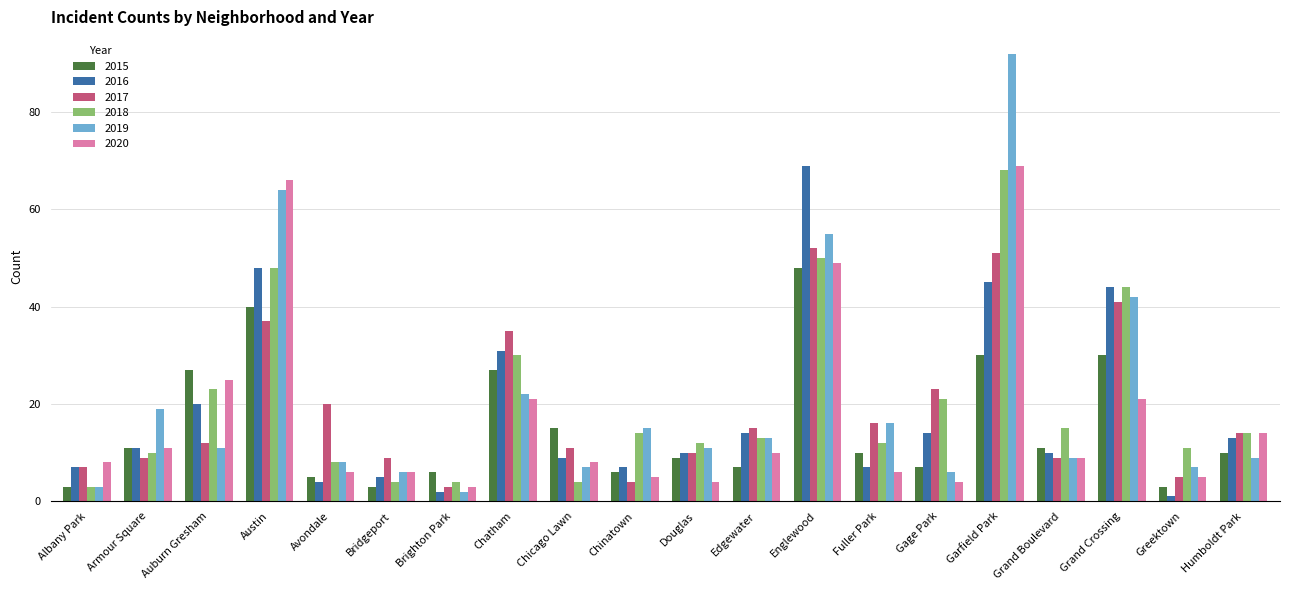

Reading left to right, extract all data points from this chart.

2015: Albany Park=3	Armour Square=11	Auburn Gresham=27	Austin=40	Avondale=5	Bridgeport=3	Brighton Park=6	Chatham=27	Chicago Lawn=15	Chinatown=6	Douglas=9	Edgewater=7	Englewood=48	Fuller Park=10	Gage Park=7	Garfield Park=30	Grand Boulevard=11	Grand Crossing=30	Greektown=3	Humboldt Park=10
2016: Albany Park=7	Armour Square=11	Auburn Gresham=20	Austin=48	Avondale=4	Bridgeport=5	Brighton Park=2	Chatham=31	Chicago Lawn=9	Chinatown=7	Douglas=10	Edgewater=14	Englewood=69	Fuller Park=7	Gage Park=14	Garfield Park=45	Grand Boulevard=10	Grand Crossing=44	Greektown=1	Humboldt Park=13
2017: Albany Park=7	Armour Square=9	Auburn Gresham=12	Austin=37	Avondale=20	Bridgeport=9	Brighton Park=3	Chatham=35	Chicago Lawn=11	Chinatown=4	Douglas=10	Edgewater=15	Englewood=52	Fuller Park=16	Gage Park=23	Garfield Park=51	Grand Boulevard=9	Grand Crossing=41	Greektown=5	Humboldt Park=14
2018: Albany Park=3	Armour Square=10	Auburn Gresham=23	Austin=48	Avondale=8	Bridgeport=4	Brighton Park=4	Chatham=30	Chicago Lawn=4	Chinatown=14	Douglas=12	Edgewater=13	Englewood=50	Fuller Park=12	Gage Park=21	Garfield Park=68	Grand Boulevard=15	Grand Crossing=44	Greektown=11	Humboldt Park=14
2019: Albany Park=3	Armour Square=19	Auburn Gresham=11	Austin=64	Avondale=8	Bridgeport=6	Brighton Park=2	Chatham=22	Chicago Lawn=7	Chinatown=15	Douglas=11	Edgewater=13	Englewood=55	Fuller Park=16	Gage Park=6	Garfield Park=92	Grand Boulevard=9	Grand Crossing=42	Greektown=7	Humboldt Park=9
2020: Albany Park=8	Armour Square=11	Auburn Gresham=25	Austin=66	Avondale=6	Bridgeport=6	Brighton Park=3	Chatham=21	Chicago Lawn=8	Chinatown=5	Douglas=4	Edgewater=10	Englewood=49	Fuller Park=6	Gage Park=4	Garfield Park=69	Grand Boulevard=9	Grand Crossing=21	Greektown=5	Humboldt Park=14